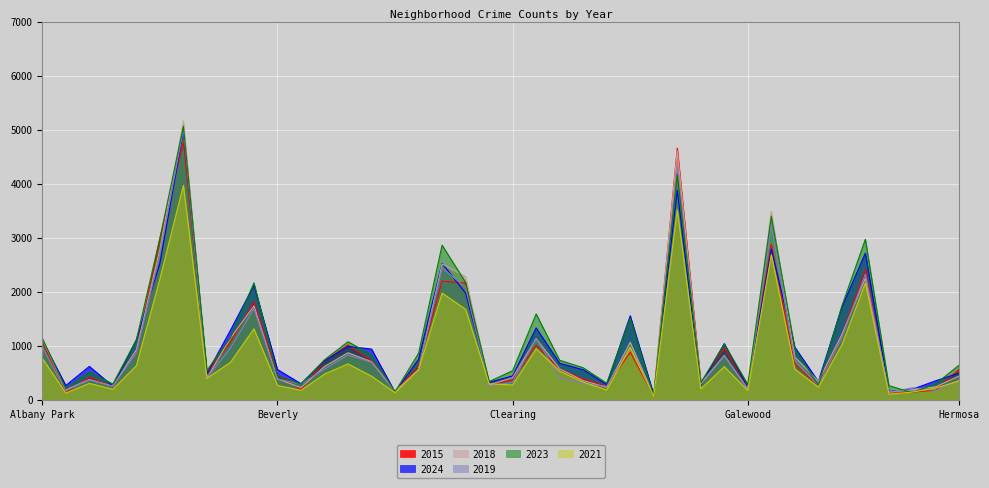

How many times do 2019 and 2024 cross each other?

12